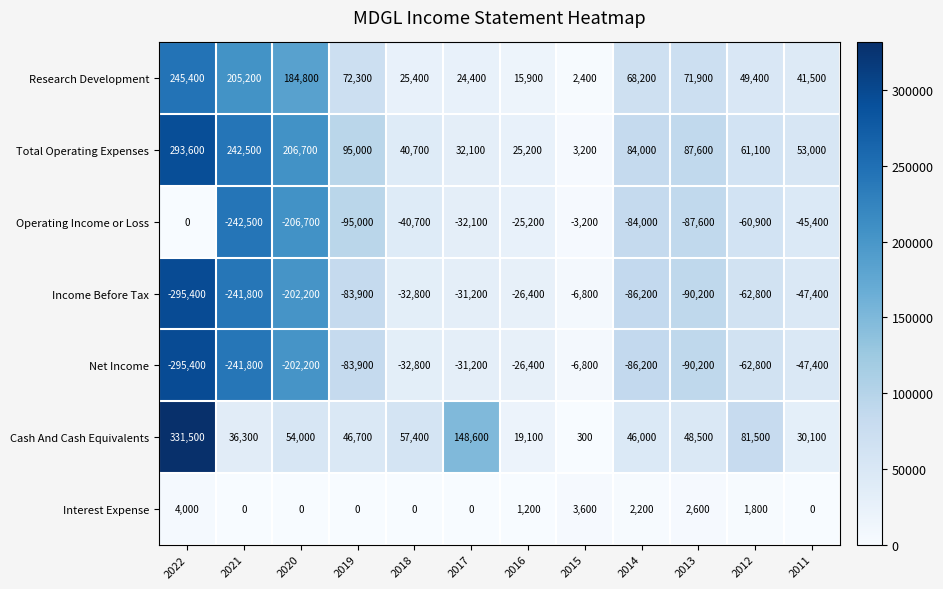

What is the greatest value displayed?

331500